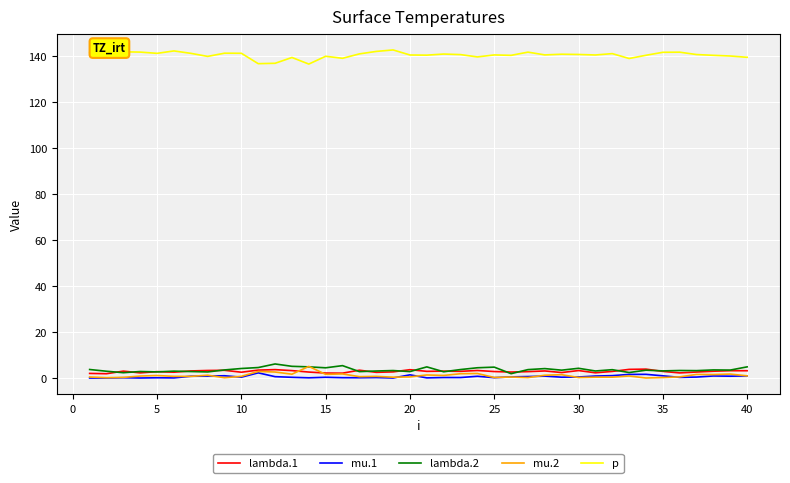

True or false: p and lambda.2 intersect in this chart.

False